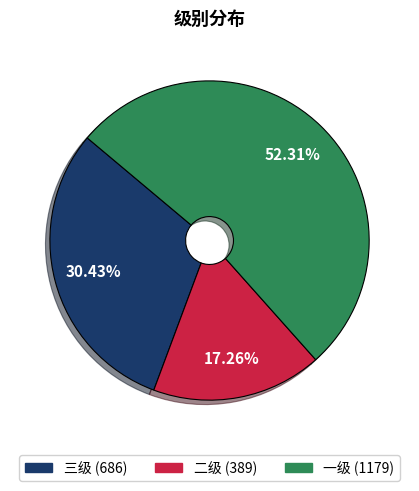

What is the largest slice in the pie chart?

一级